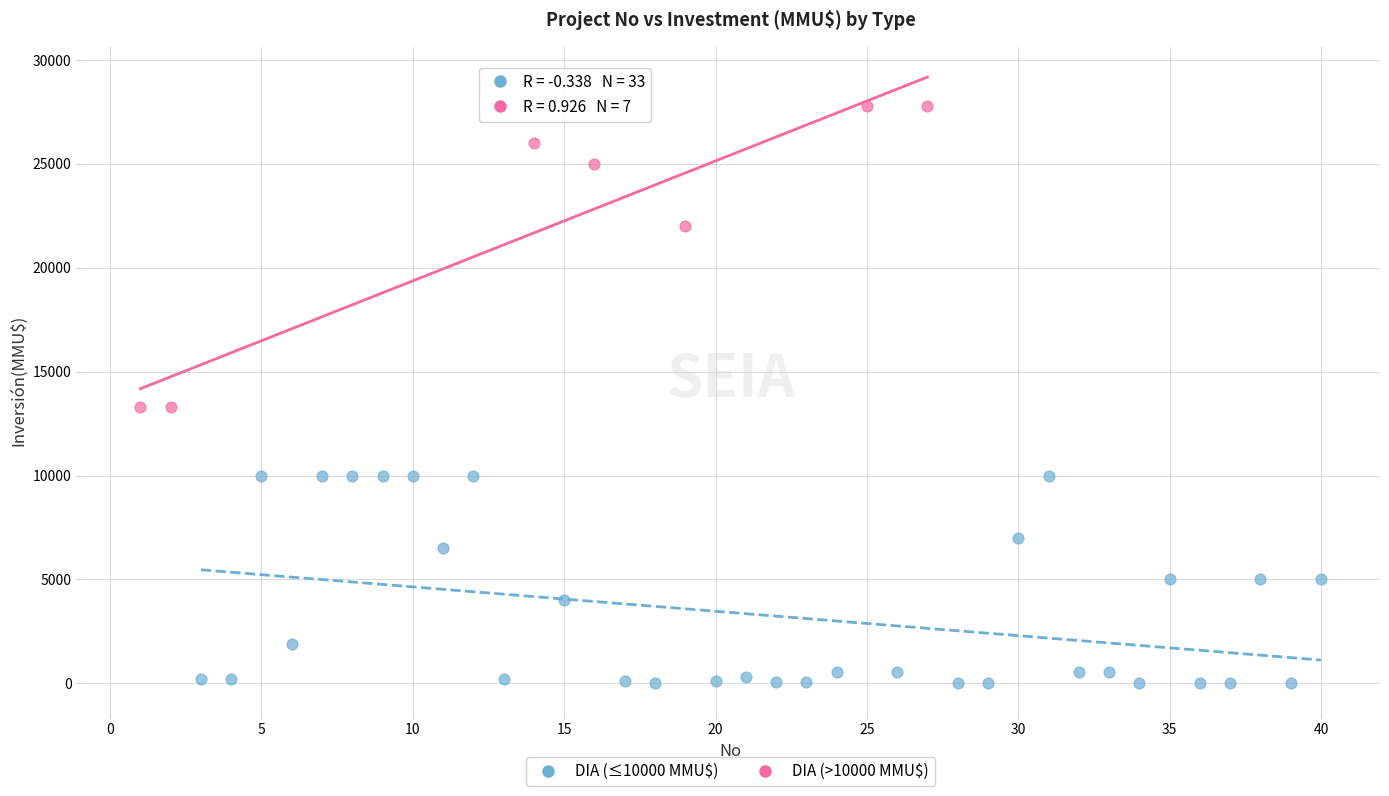

Which series reaches the maximum Y coordinate?

DIA (>10000 MMU$)